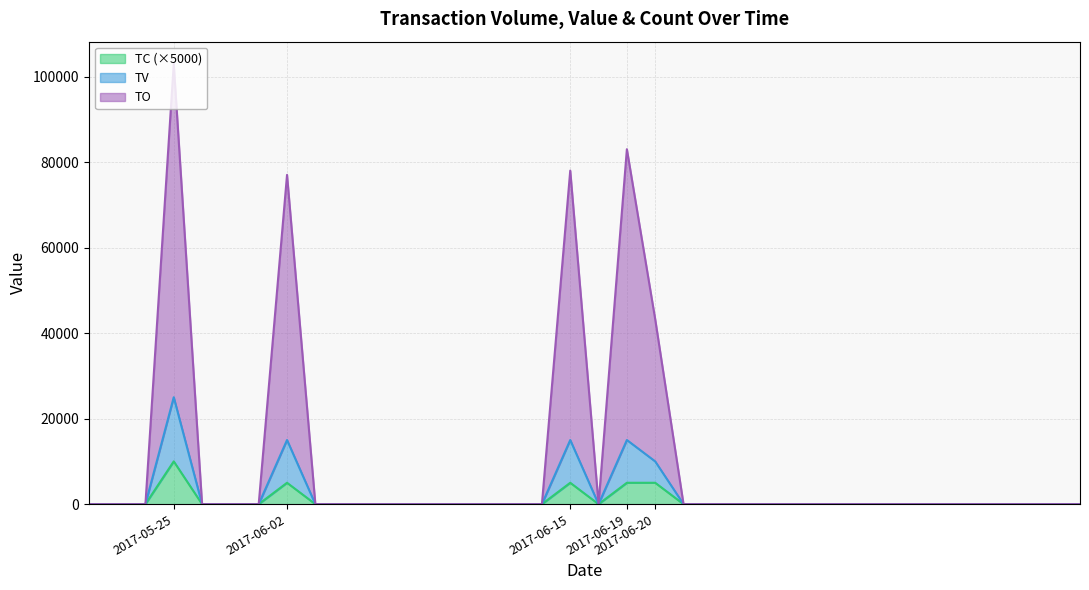

How many distinct data groups are displayed?

3